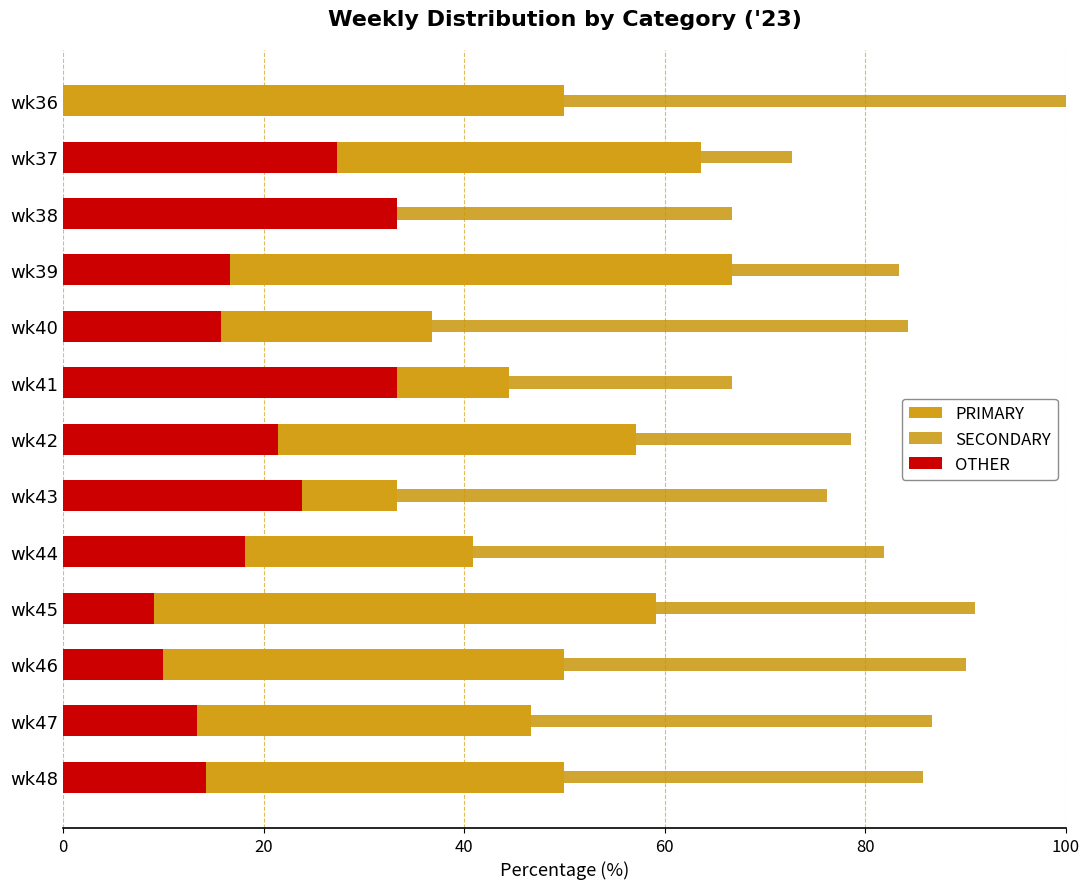

Is it true that SECONDARY equals 28.4 at wk43?

False